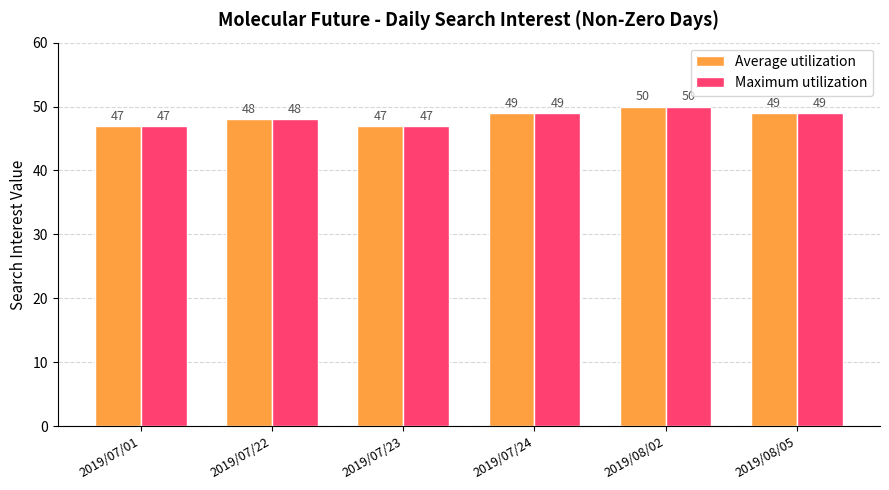

How many bars are there in each group?

2